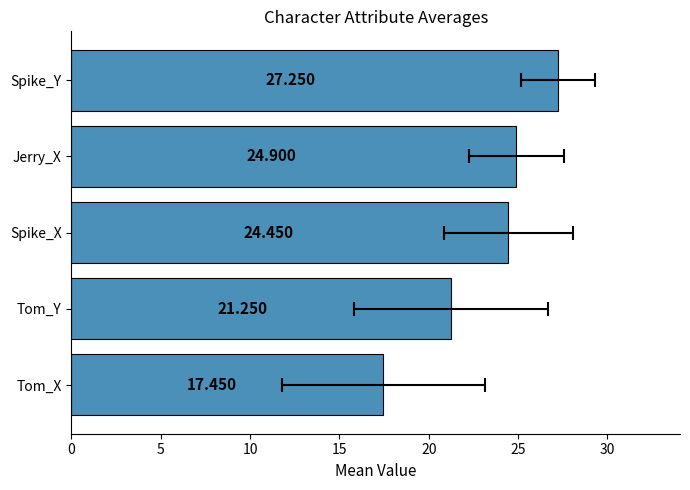

How many values exceed 24?

3